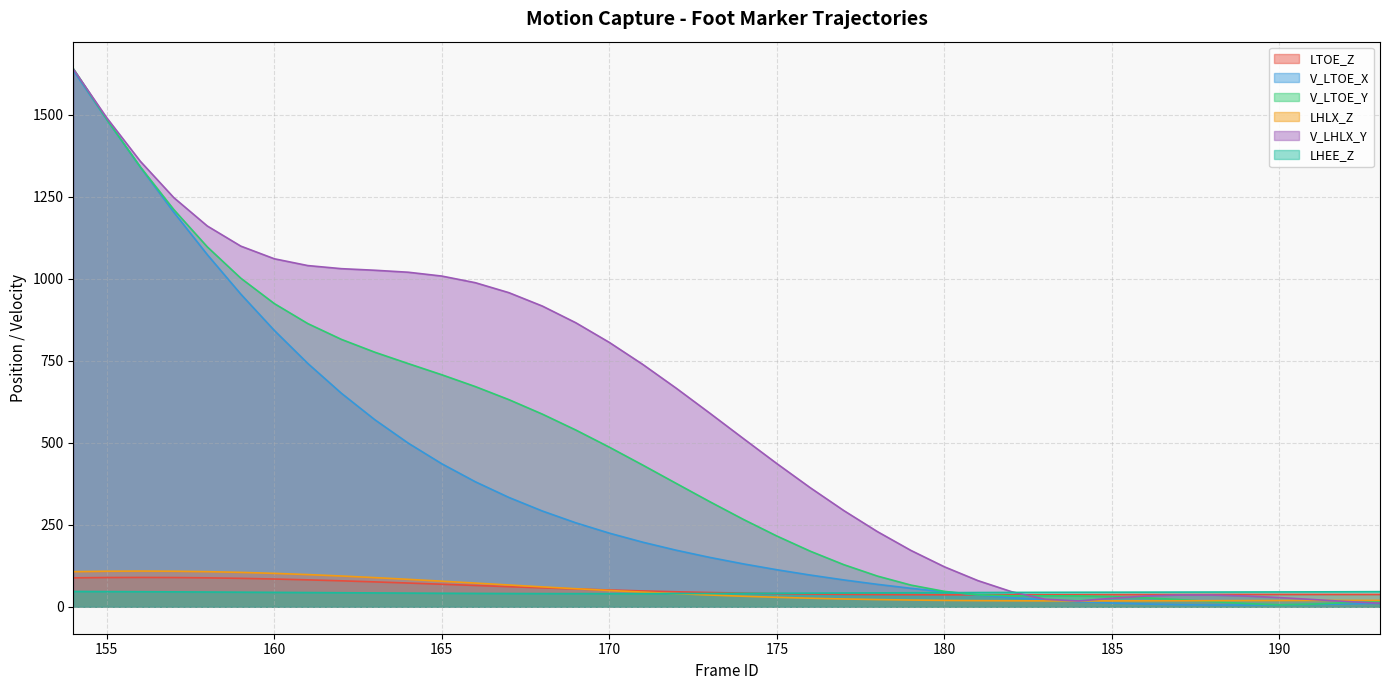

Is it true that V_LTOE_X equals 820.2 at 157?

False